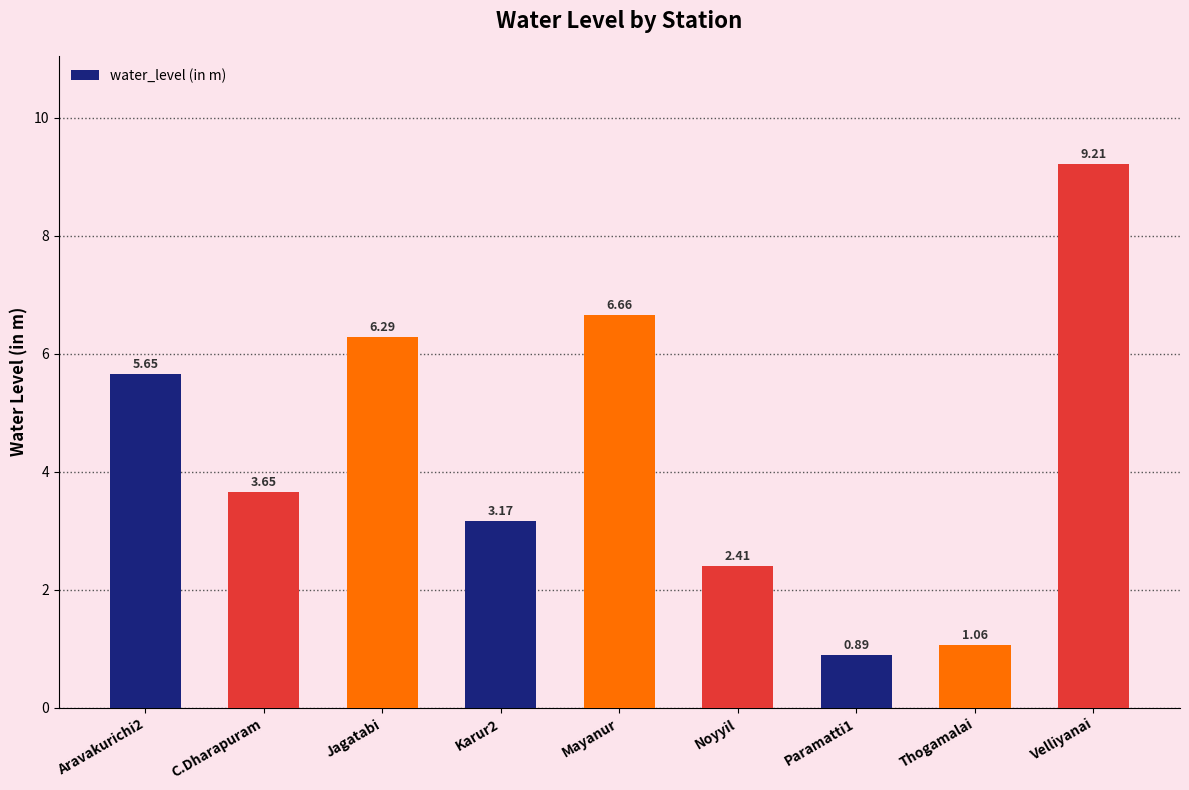

What is the change in value from Aravakurichi2 to Paramatti1?

-4.8